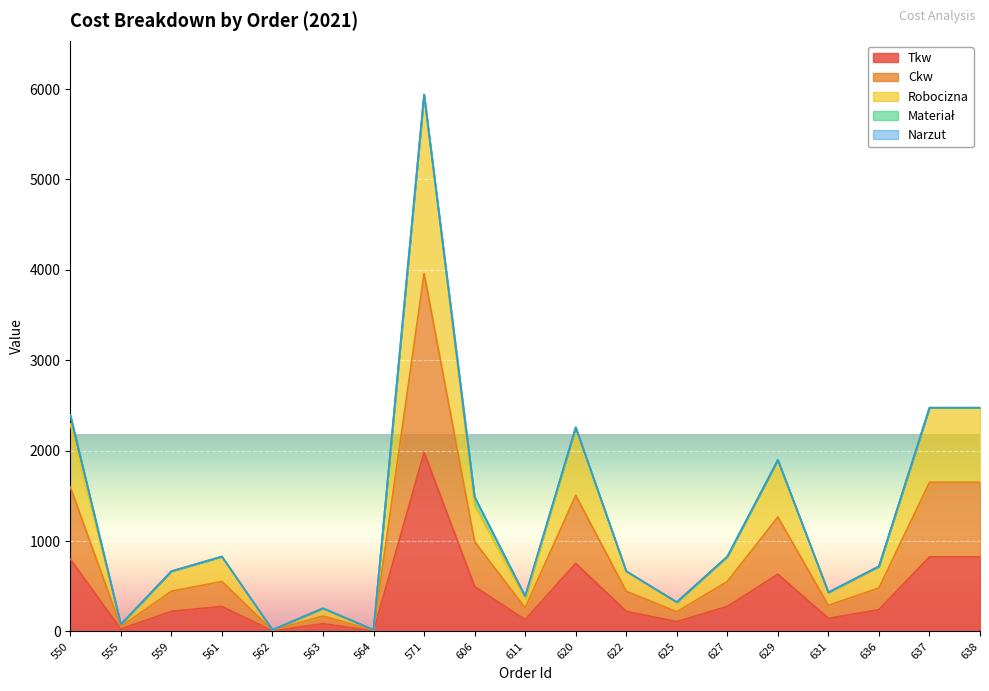

Which series has the largest total across all categories?

Robocizna